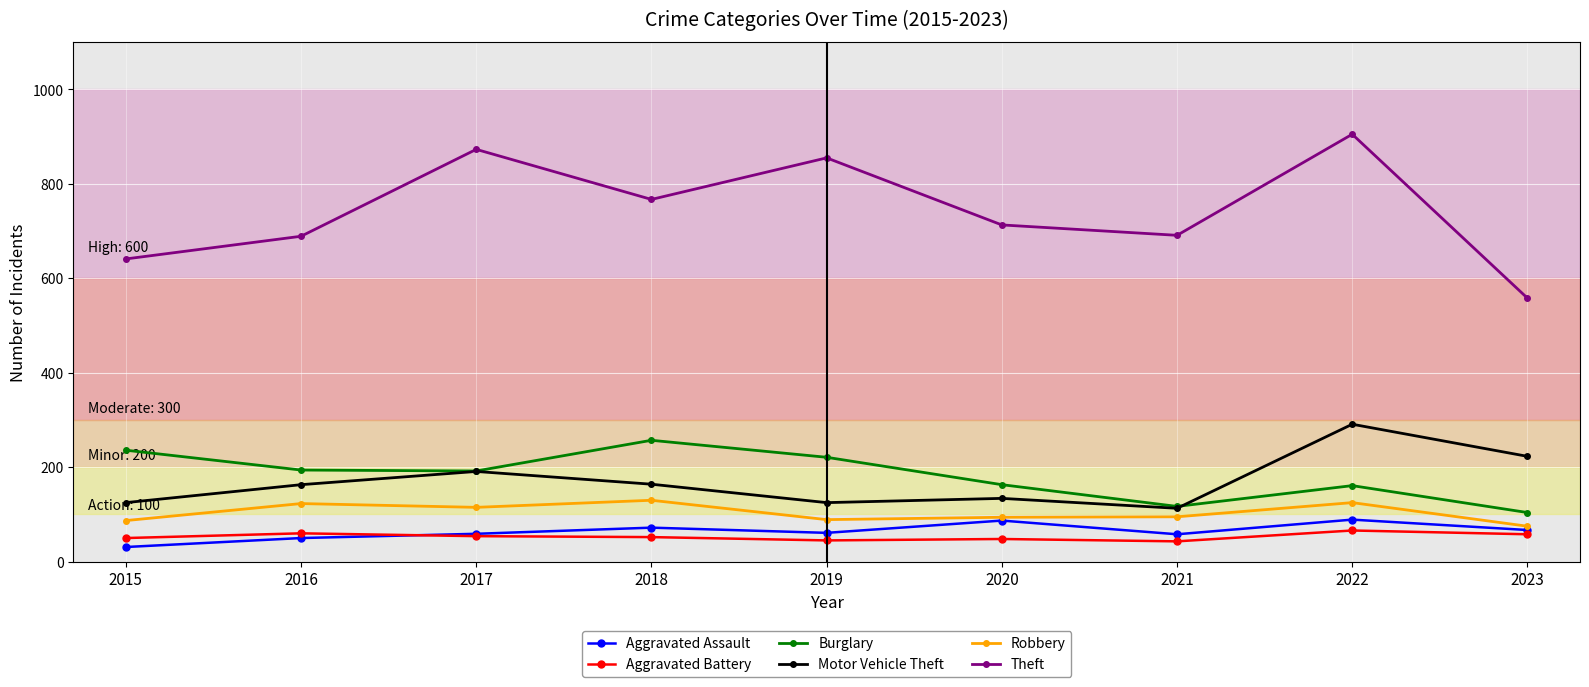

True or false: Robbery and Theft cross at least once.

False